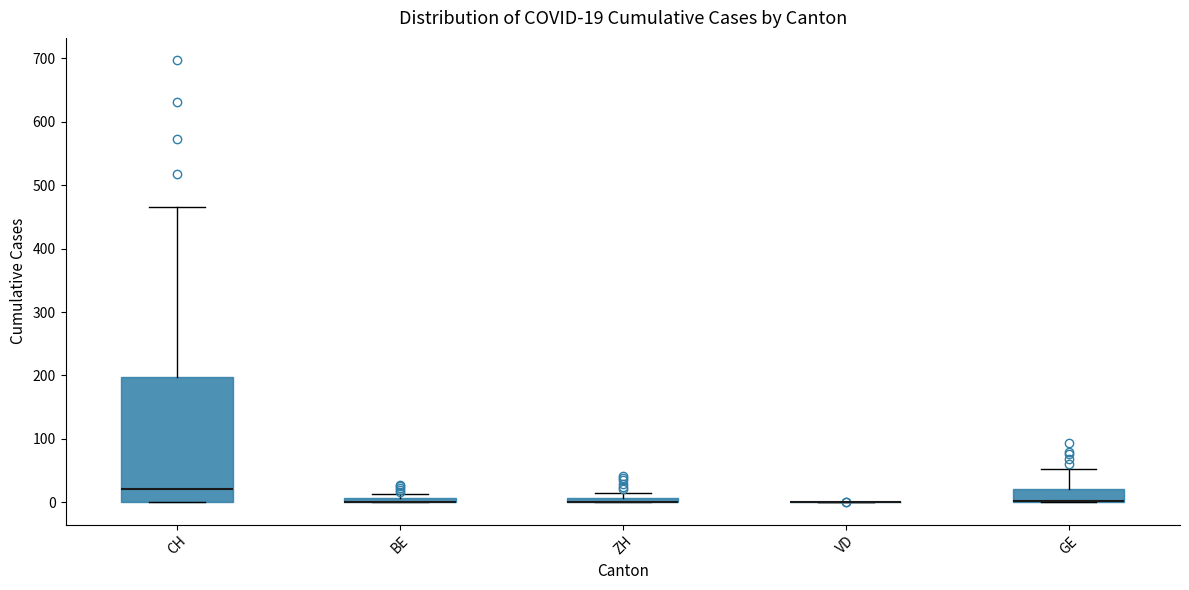

Comparing the boxes themselves (not the whiskers), which one is the tallest?

CH